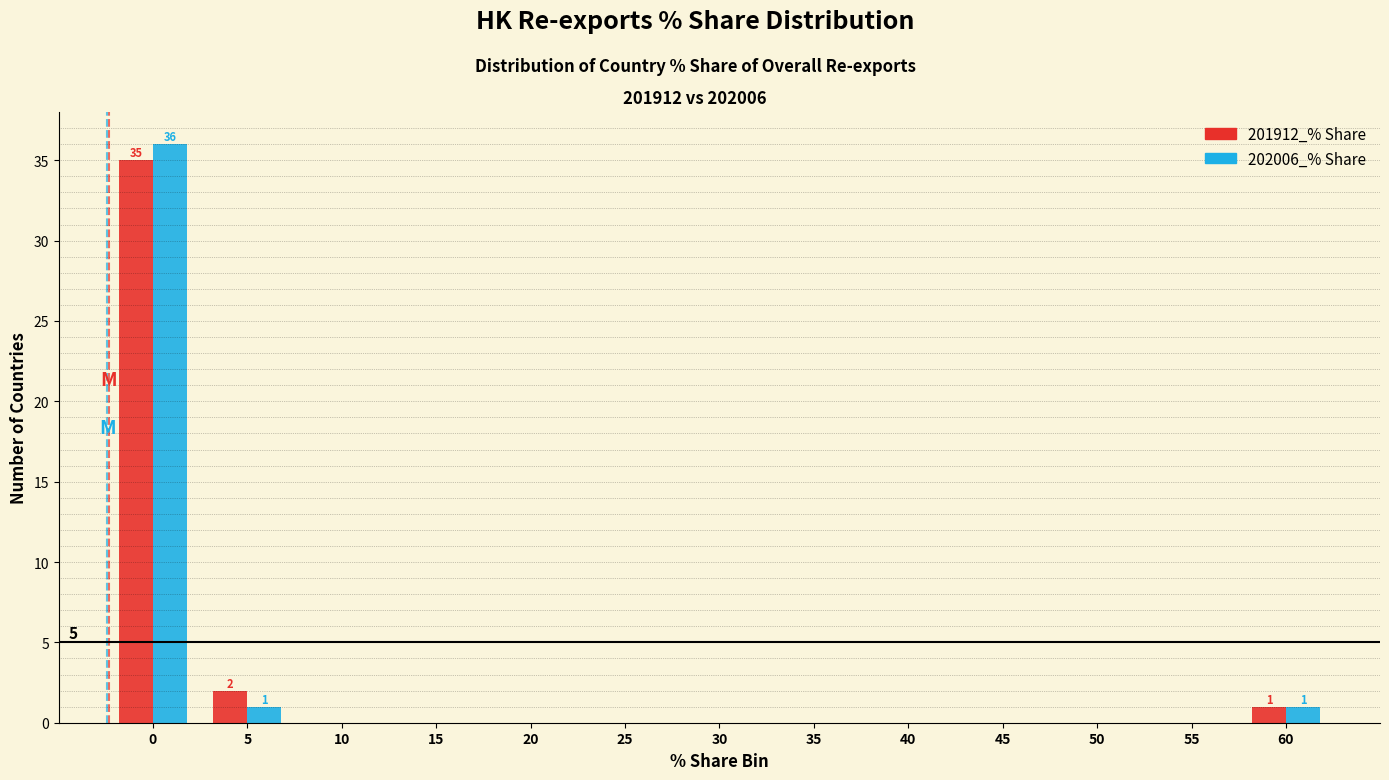

Reading right to left, list all the values displayed in this chart.

201912_% Share: 60=1	55=0	50=0	45=0	40=0	35=0	30=0	25=0	20=0	15=0	10=0	5=2	0=35
202006_% Share: 60=1	55=0	50=0	45=0	40=0	35=0	30=0	25=0	20=0	15=0	10=0	5=1	0=36